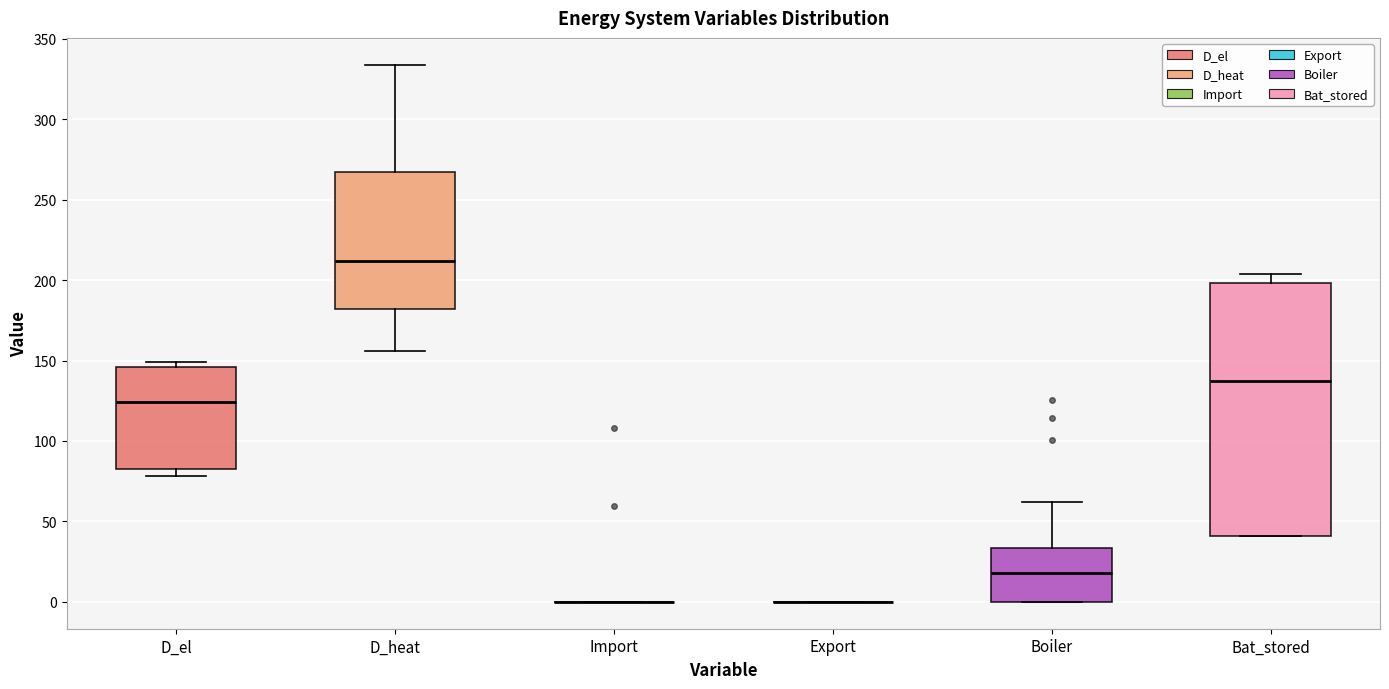

Reading left to right, transcribe this box plot: for each box, give where its median line is, the range the box spans, and where its two whiskers end, as read against the y-axis. The values are not printed on the chart, so give them approximately, as read against the axis.

D_el: median 125, box 85 to 145, whiskers 80 to 150
D_heat: median 210, box 180 to 265, whiskers 155 to 335
Import: box collapsed to a line at 0, whiskers 0 to 0
Export: box collapsed to a line at 0, whiskers 0 to 0
Boiler: median 20, box 0 to 35, whiskers 0 to 60
Bat_stored: median 135, box 40 to 200, whiskers 40 to 205